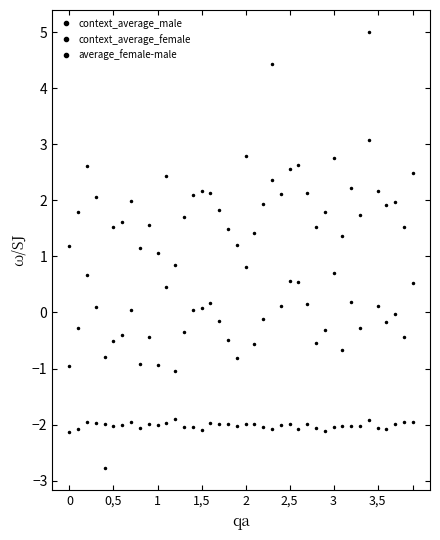

Count the number of data series in this chart.

3